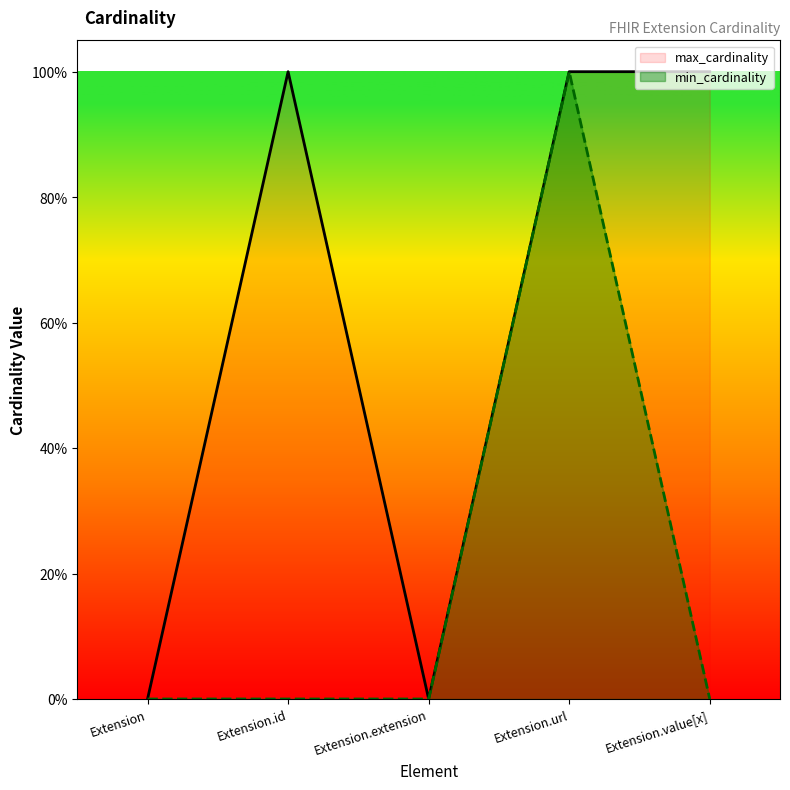

What is the difference between the second highest and minimum values in the max_cardinality series?

1